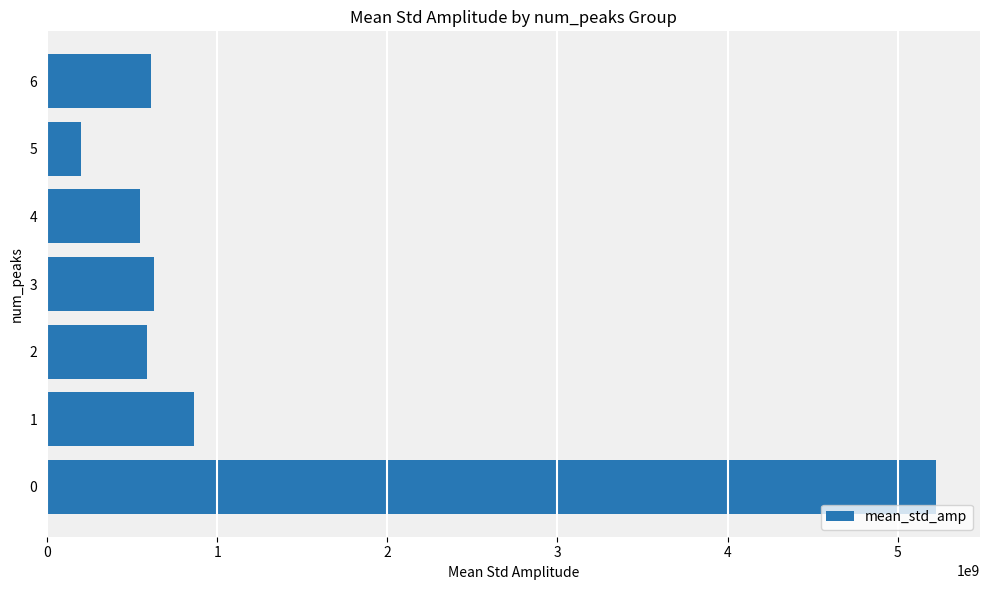

True or false: the data shows 200478864.6 at 5.

True